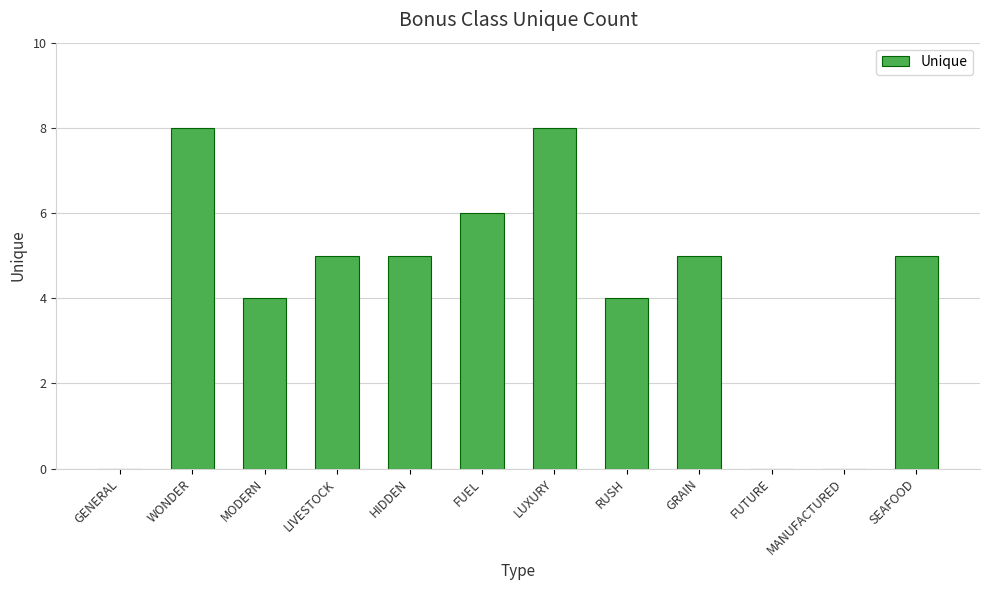

What value does the data have at RUSH?

4